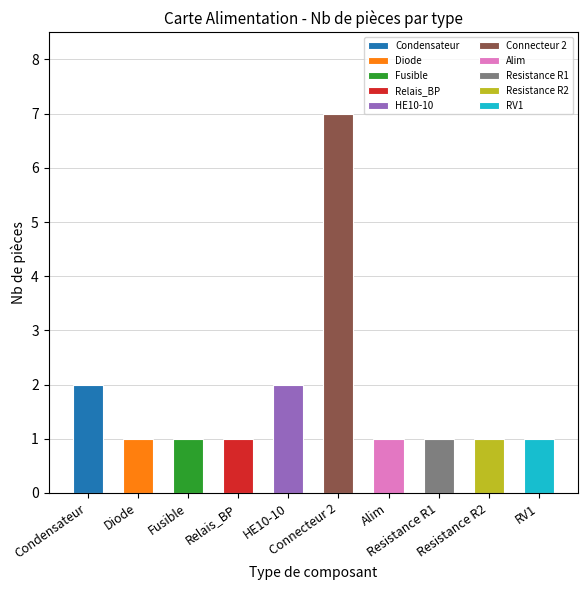

What is the average value?

2